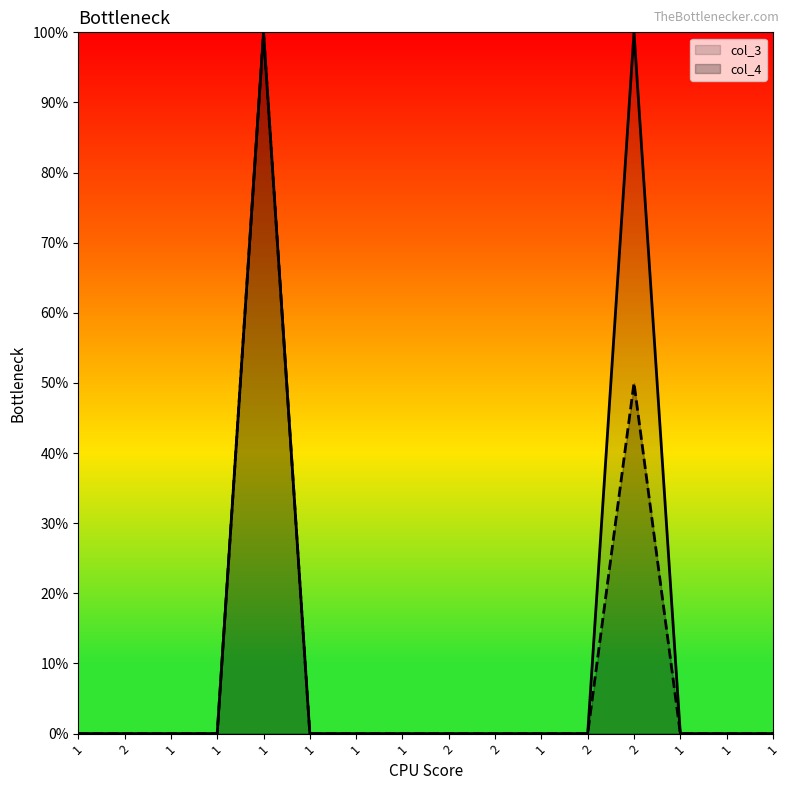

How many lines are shown in the chart?

2